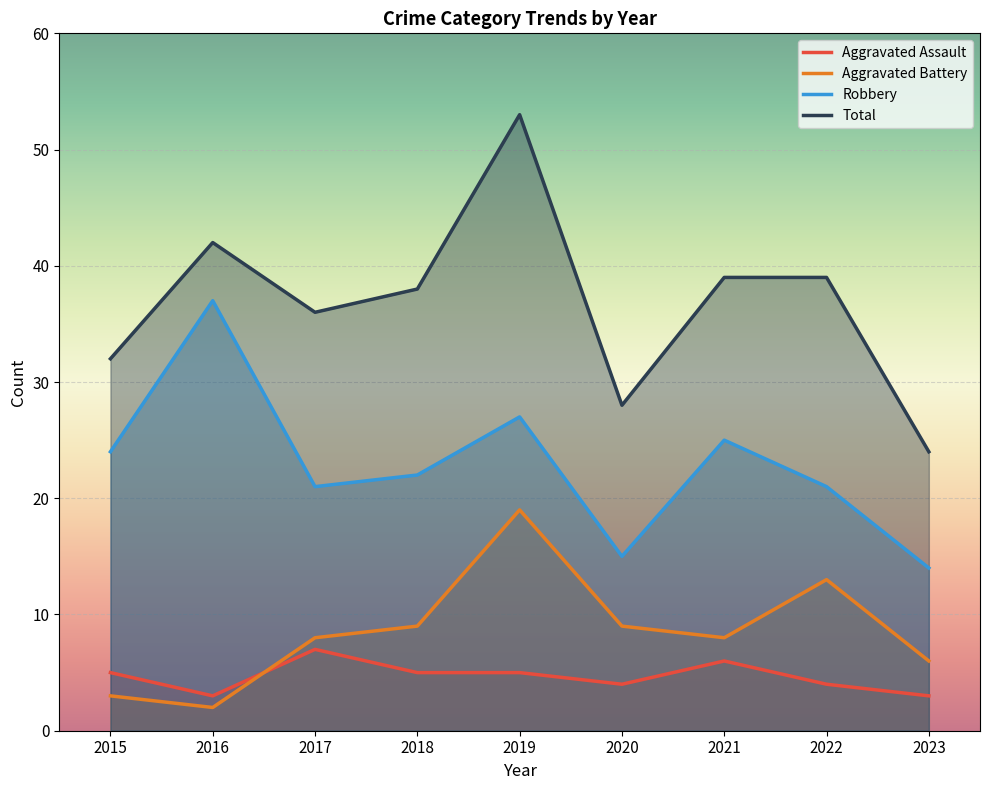

Is the value of Total at 2021 greater than the value of Aggravated Assault at 2019?

Yes